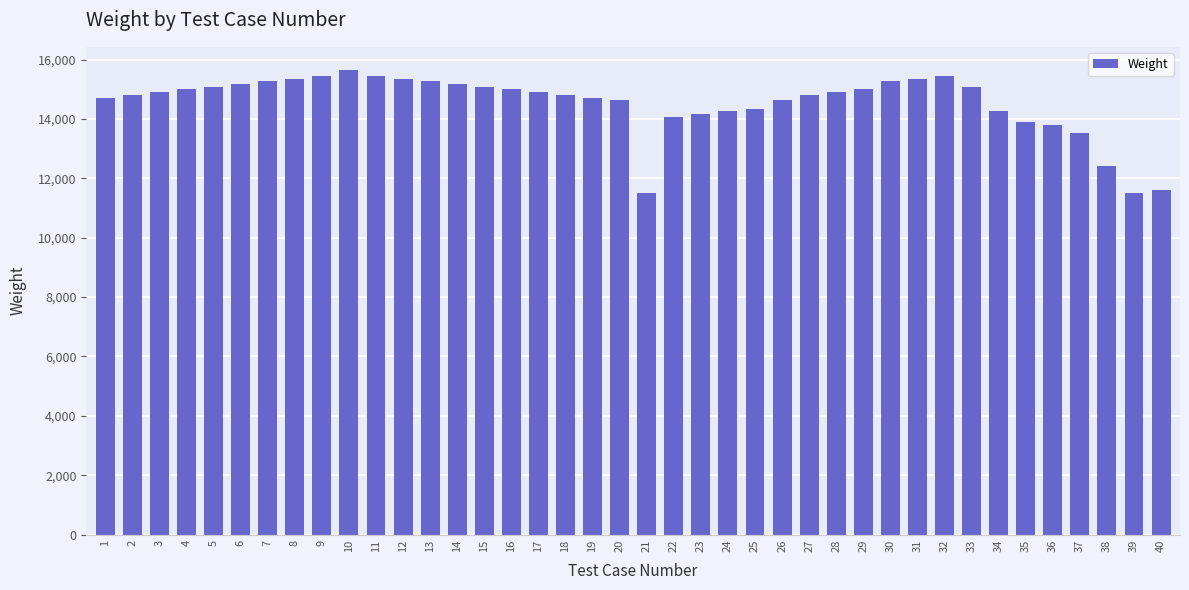

What is the sum of all values?

581726